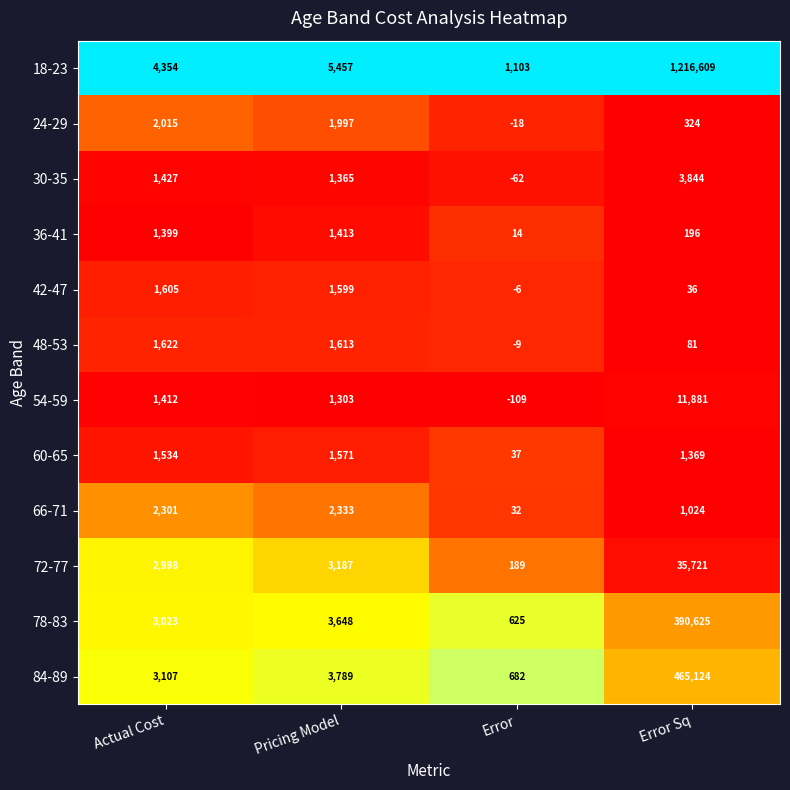

Is the value of 36-41 at Error greater than the value of 42-47 at Error Sq?

No